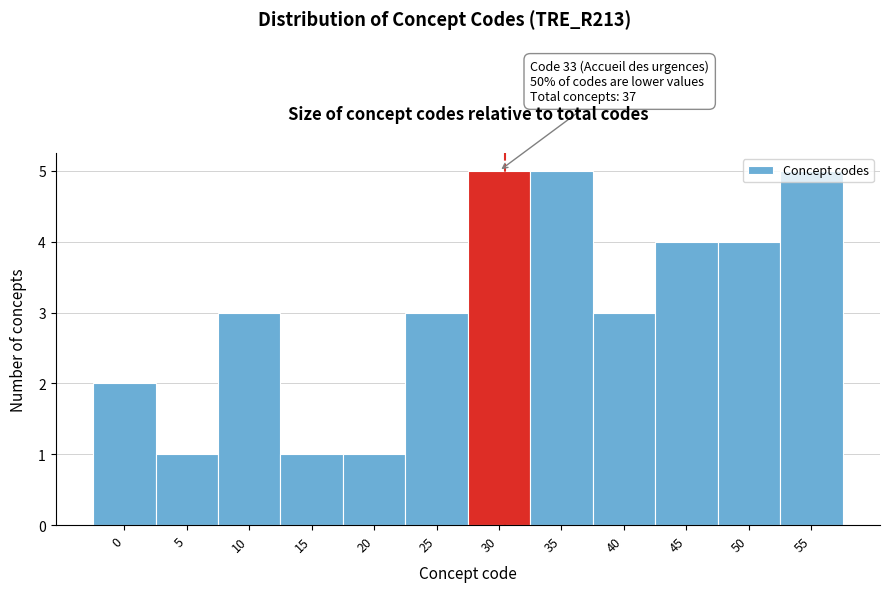

What is the sum of all values?

37